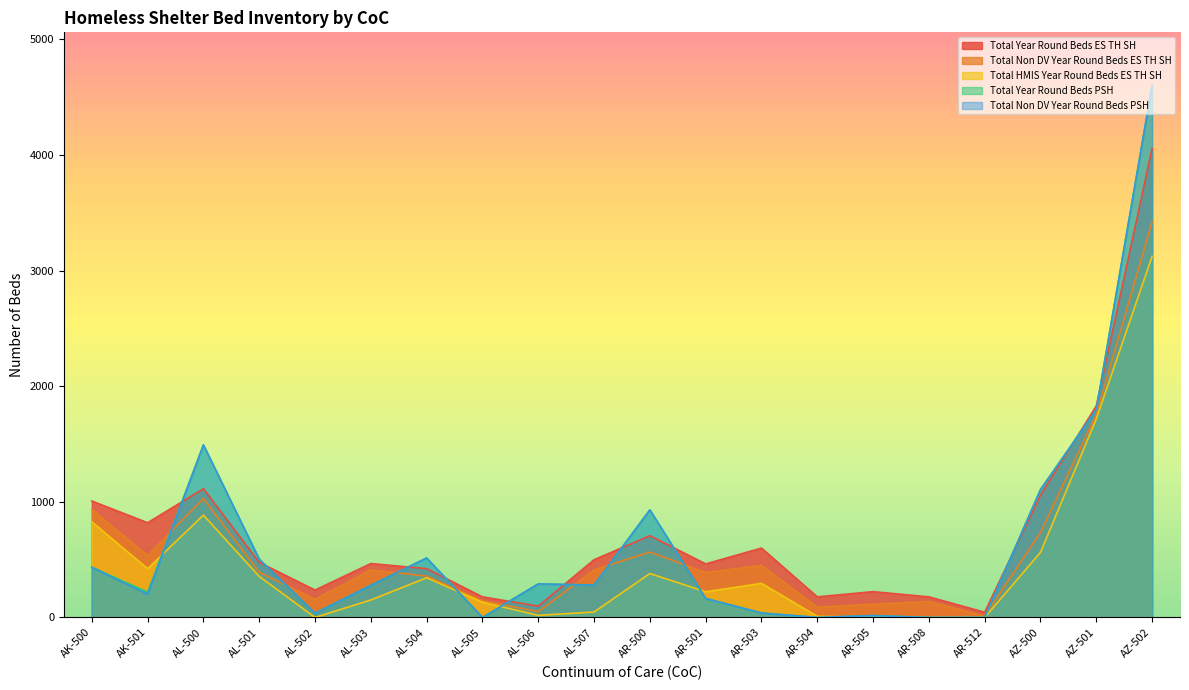

True or false: Total_HMIS_Year_Round_Beds_ES_TH_SH has a value of 17 at AR-504.

False